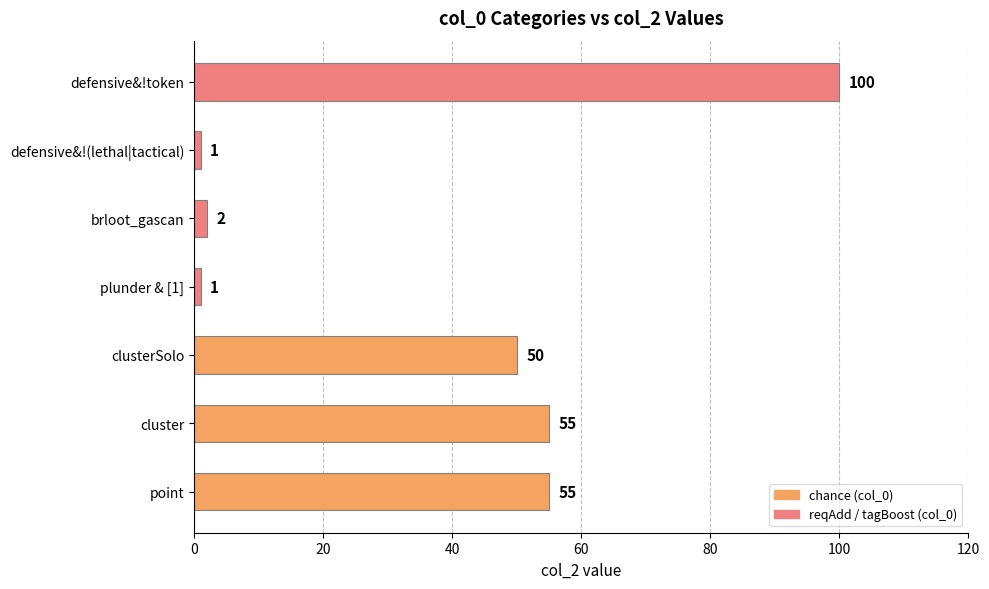

What is the greatest value displayed?

100